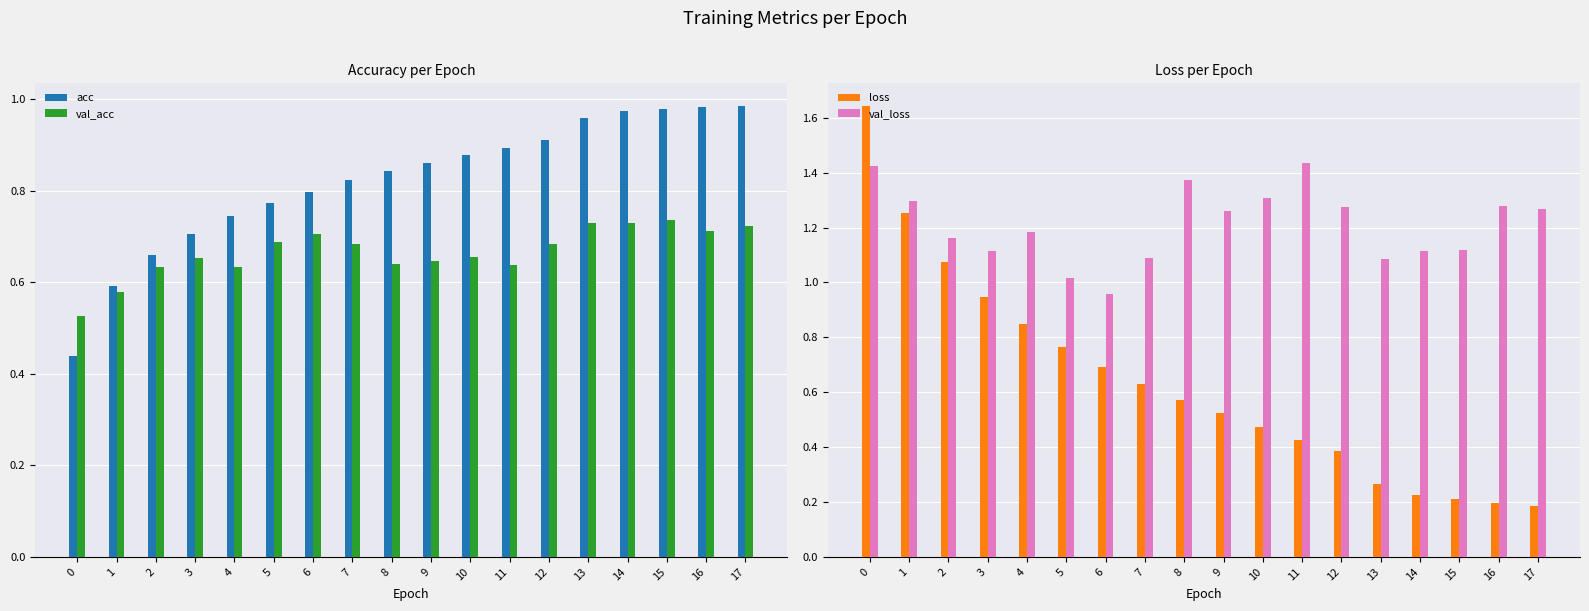

Reading left to right, transcribe all the data shown in this chart.

acc: 0.4	0.6	0.7	0.7	0.7	0.8	0.8	0.8	0.8	0.9	0.9	0.9	0.9	1.0	1.0	1.0	1.0	1.0
val_acc: 0.5	0.6	0.6	0.7	0.6	0.7	0.7	0.7	0.6	0.6	0.7	0.6	0.7	0.7	0.7	0.7	0.7	0.7
loss: 1.6	1.3	1.1	0.9	0.8	0.8	0.7	0.6	0.6	0.5	0.5	0.4	0.4	0.3	0.2	0.2	0.2	0.2
val_loss: 1.4	1.3	1.2	1.1	1.2	1.0	1.0	1.1	1.4	1.3	1.3	1.4	1.3	1.1	1.1	1.1	1.3	1.3